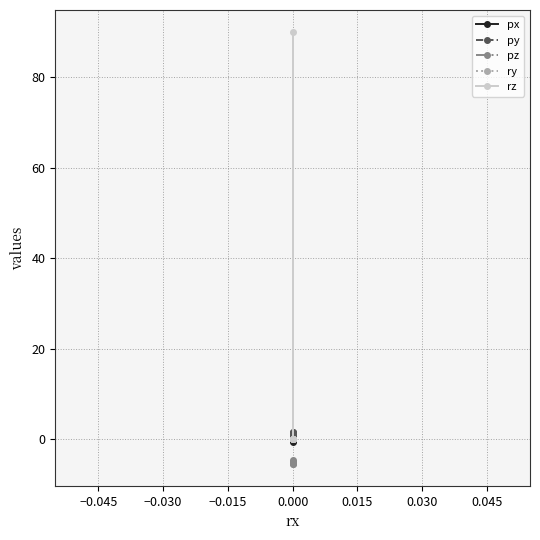

What is the value of the px point at the 4th from the left?

0.5